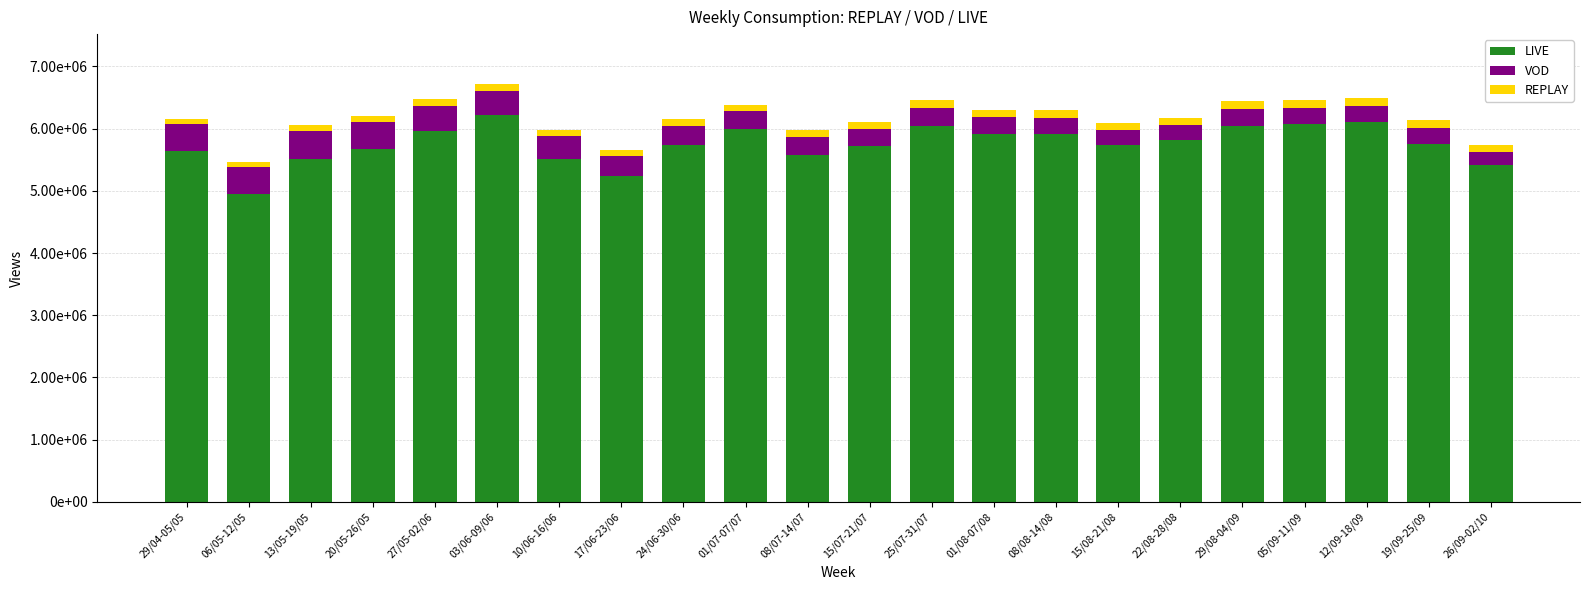

At which label is REPLAY closest to 108234?

20/05-26/05